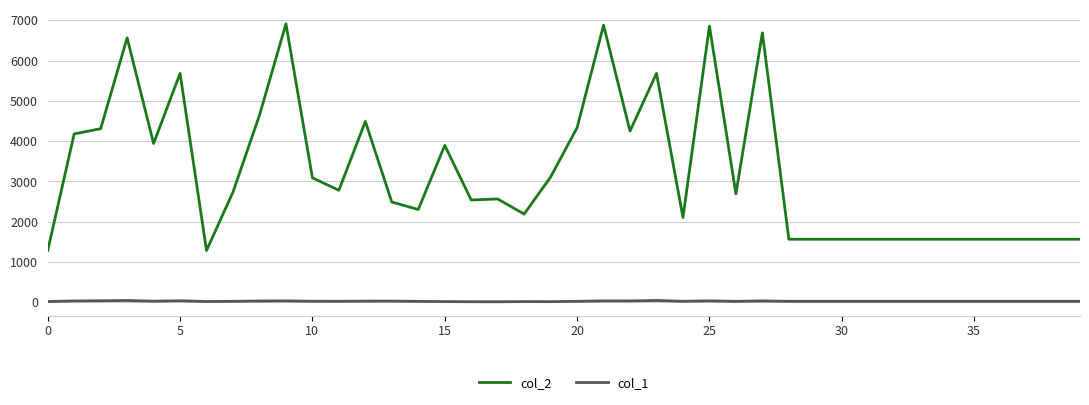

True or false: col_1 and col_2 cross at least once.

False